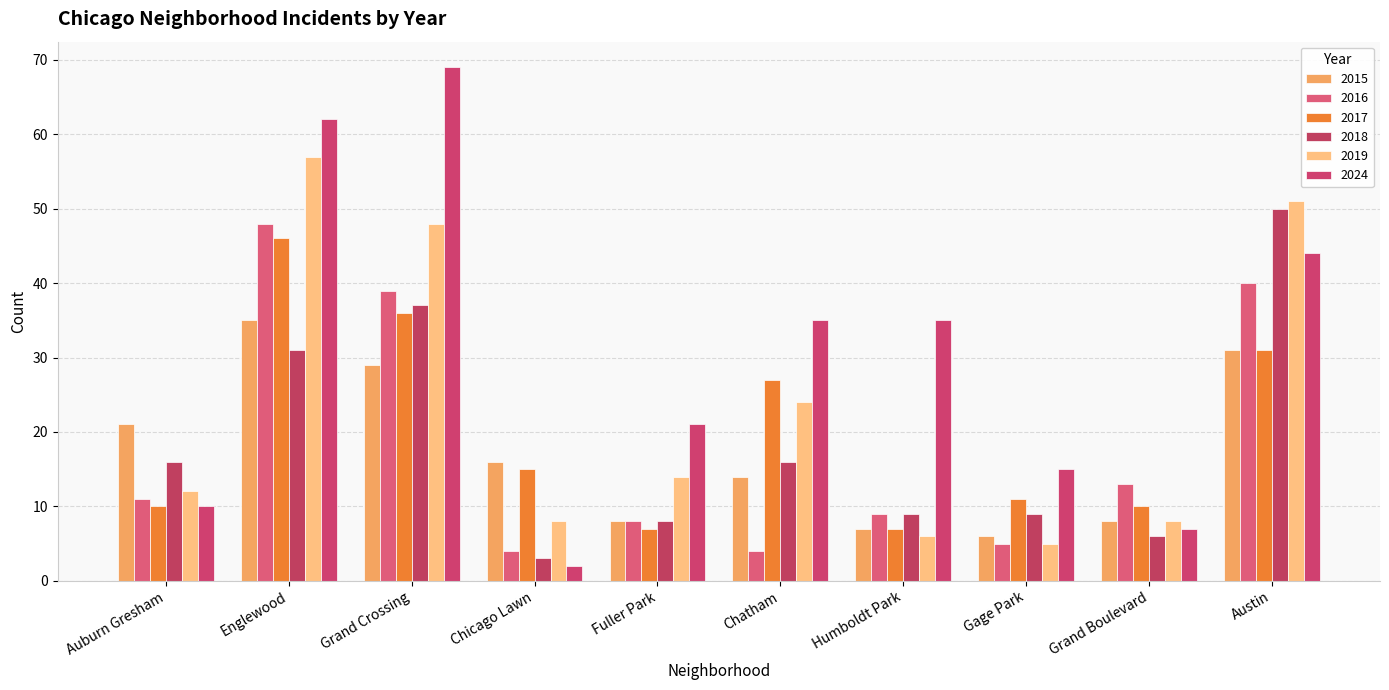

Which category has the highest value across all series?

Grand Crossing